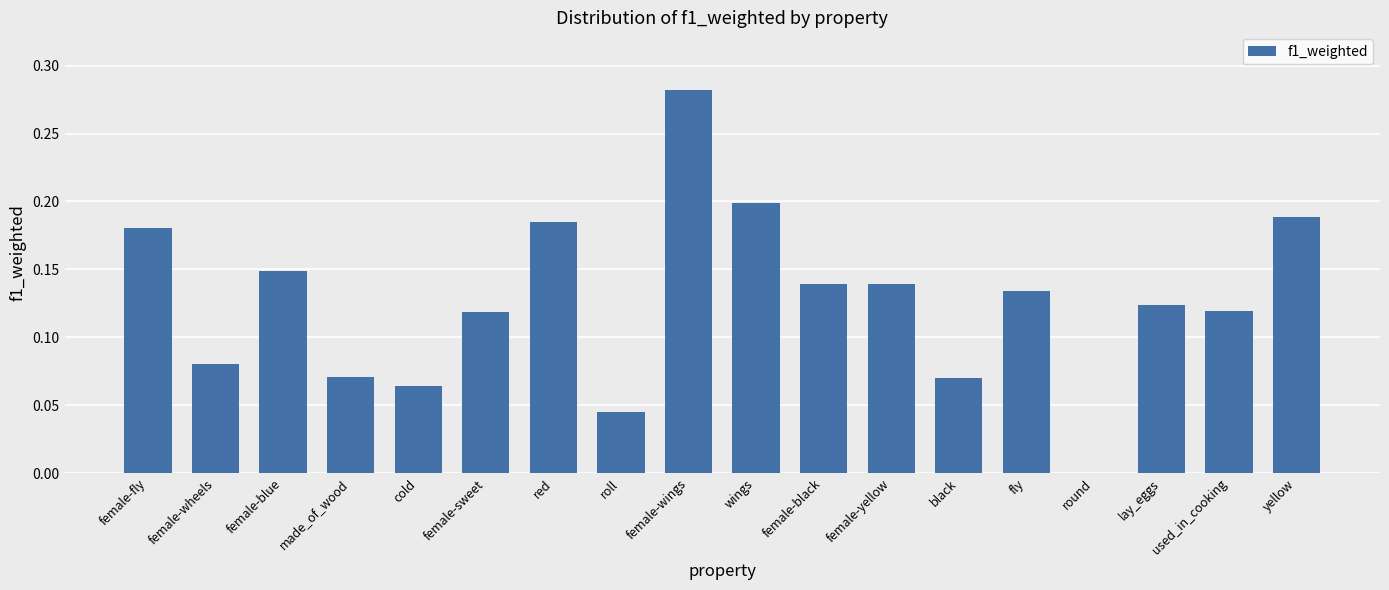

Which label corresponds to the largest value in the chart?

female-wings